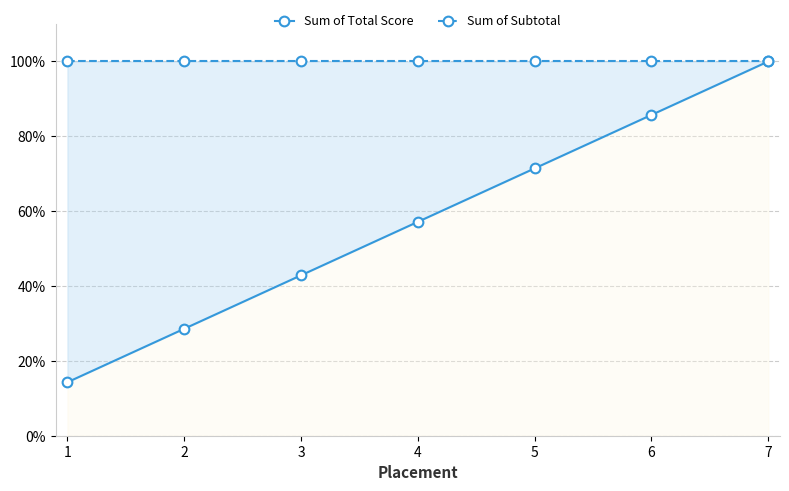

True or false: Sum of Total Score and Sum of Subtotal cross at least once.

False